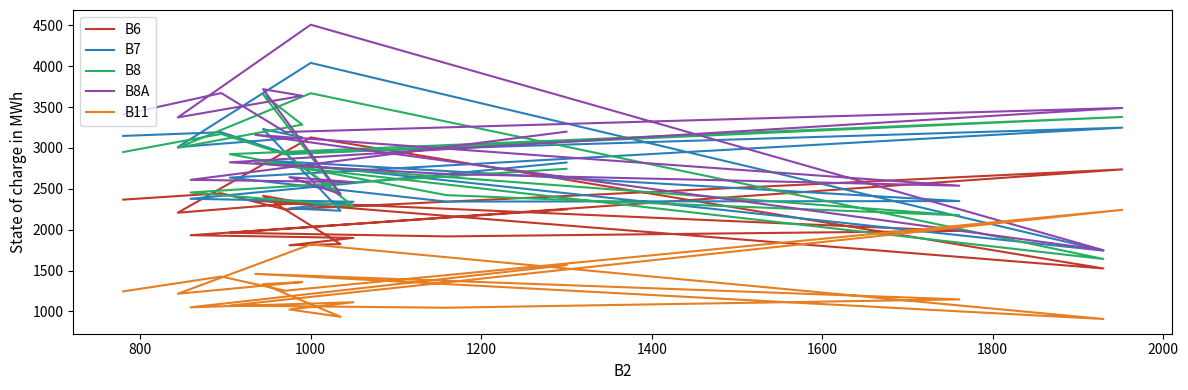

What is the lowest value of the B7 series?

1744